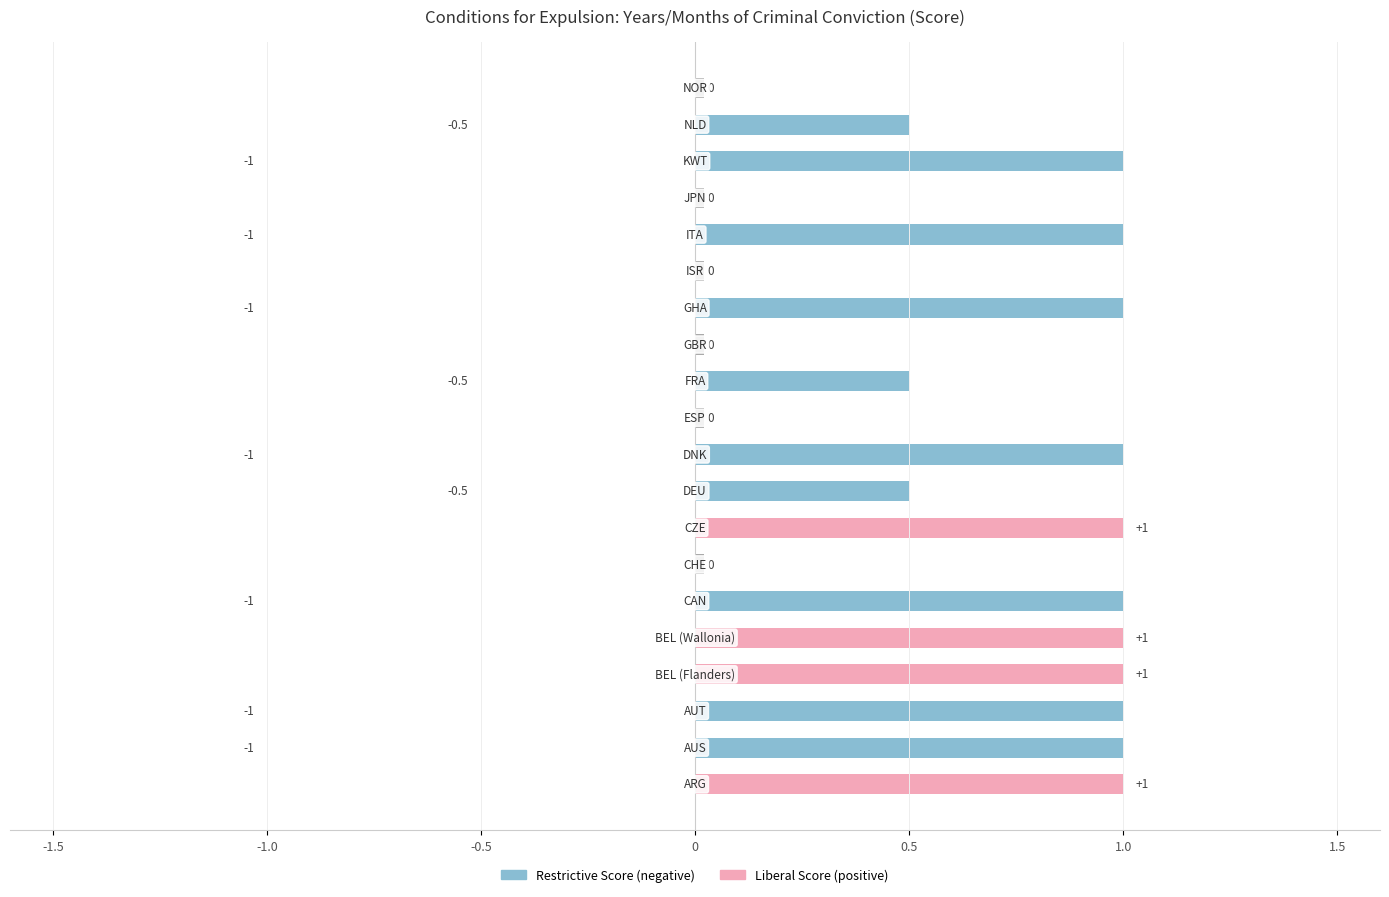

The chart shows a value of -0.4 at AUS. True or false?

False